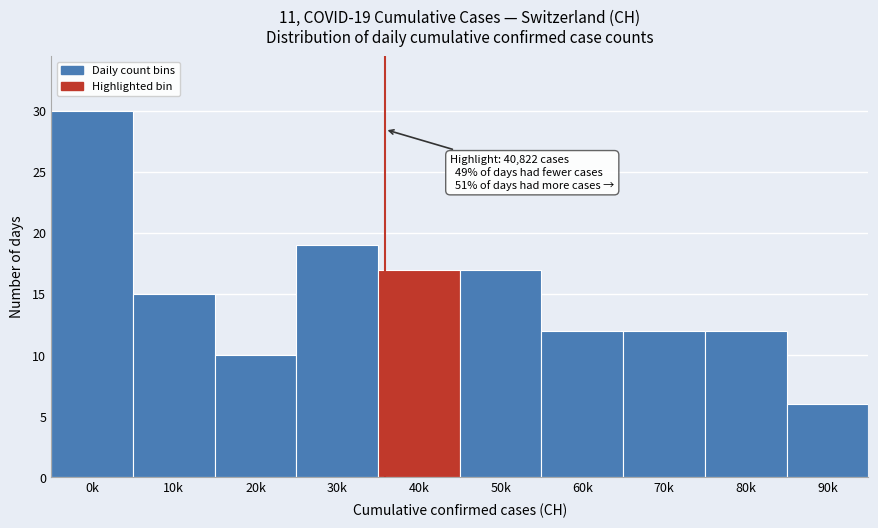

Reading left to right, extract all data points from this chart.

0k=30	10k=15	20k=10	30k=19	40k=17	50k=17	60k=12	70k=12	80k=12	90k=6